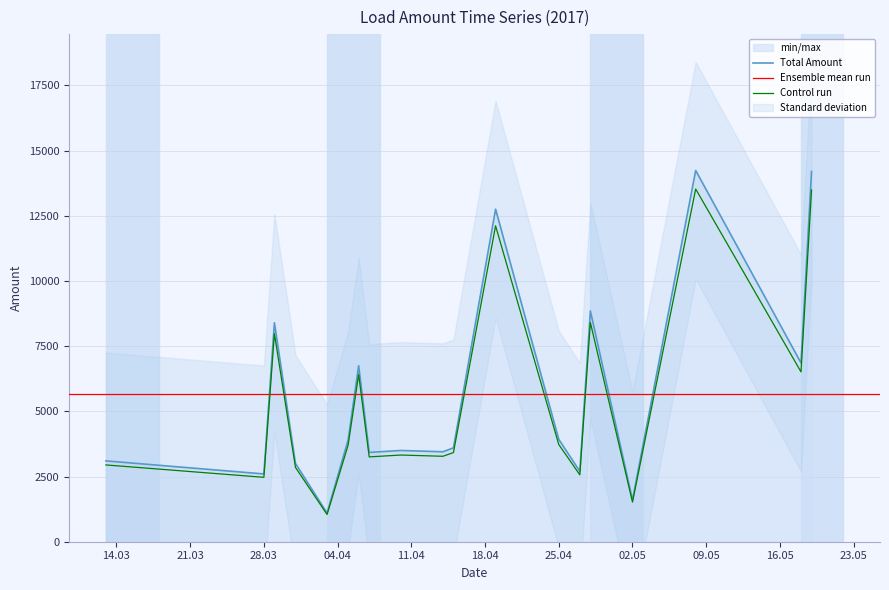

What is the highest value of the Total Amount series?

14240.0